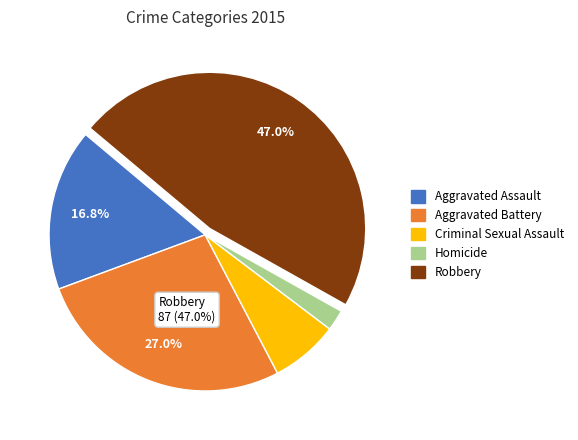

Which slice is the smallest?

Homicide